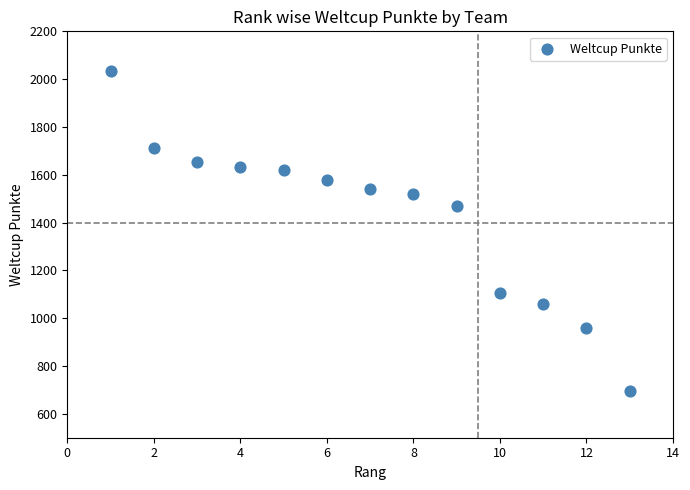

What is the range of Y values (max minus min)?

1339